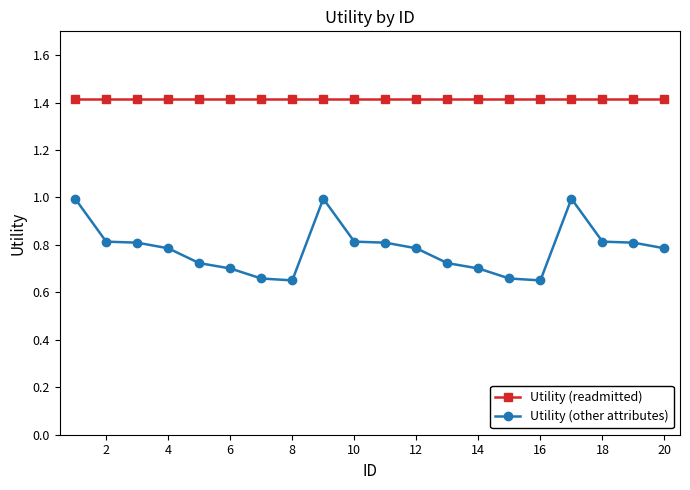

Rank the series by their maximum value, from lowest to highest.

Utility (other attributes), Utility (readmitted)